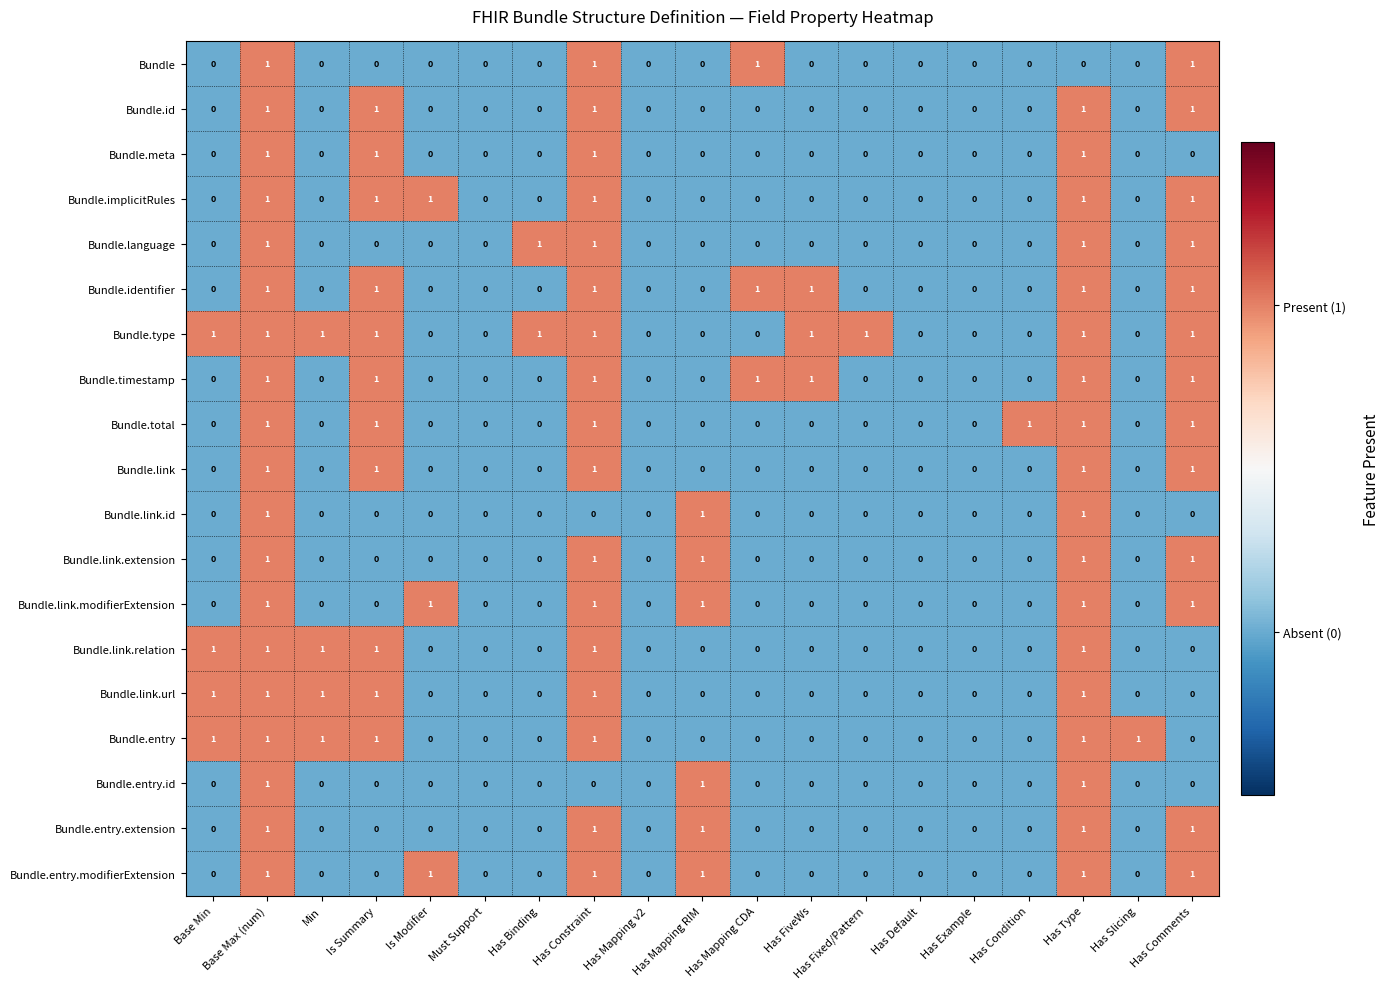

The value of Bundle.meta at Base Max (num) is 2. True or false?

False